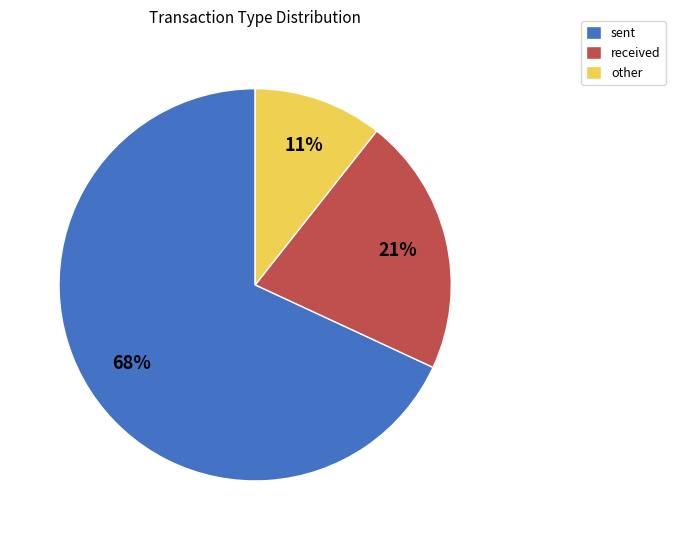

Which category has the biggest portion of the pie?

sent